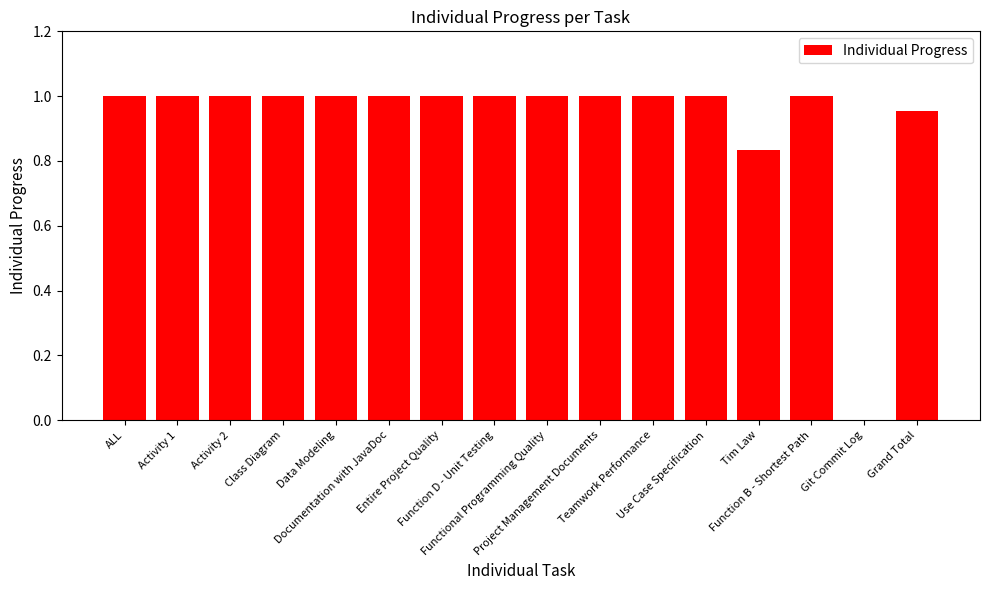

What is the sum of all values?

14.8